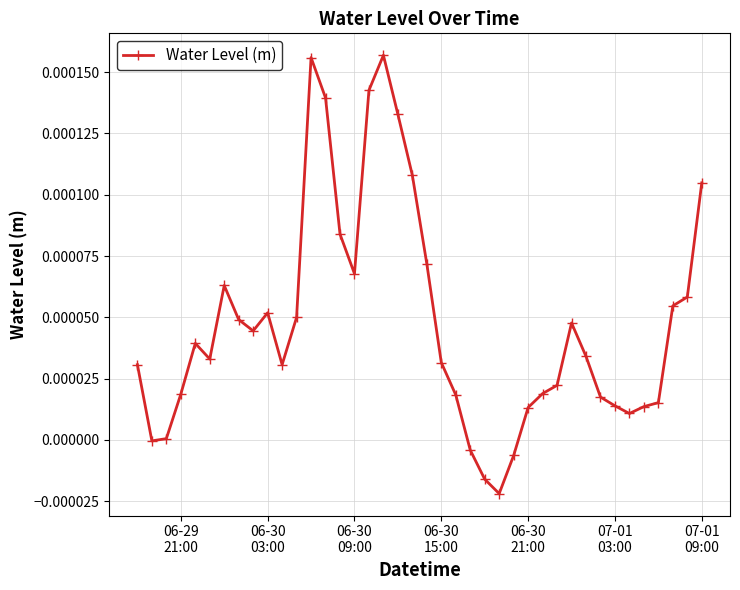

True or false: there are more than 1 points higher than both neighbors.

True